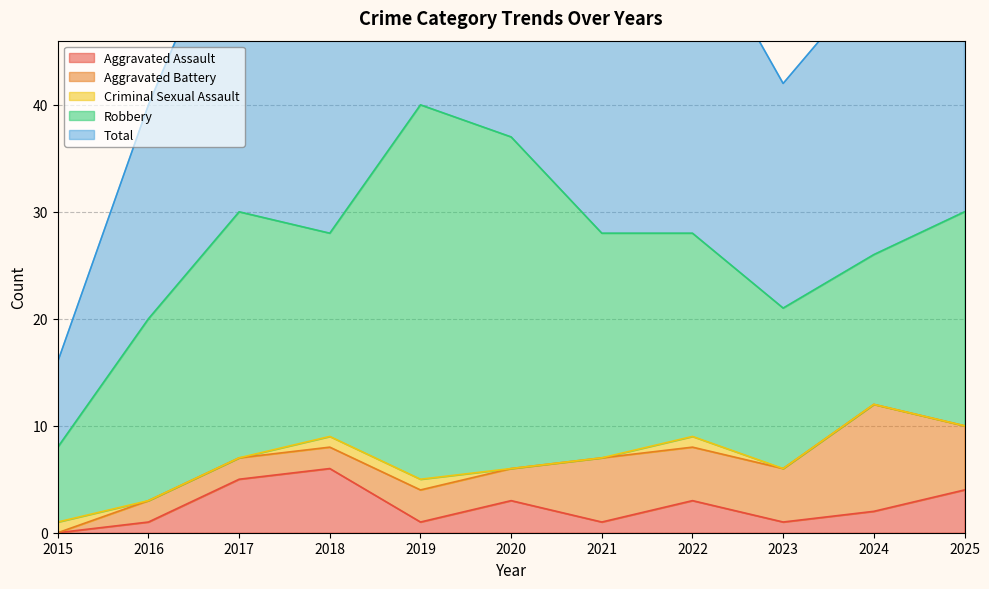

Reading left to right, what are all the values shown in this chart?

Aggravated Assault: 2015=0	2016=1	2017=5	2018=6	2019=1	2020=3	2021=1	2022=3	2023=1	2024=2	2025=4
Aggravated Battery: 2015=0	2016=2	2017=2	2018=2	2019=3	2020=3	2021=6	2022=5	2023=5	2024=10	2025=6
Criminal Sexual Assault: 2015=1	2016=0	2017=0	2018=1	2019=1	2020=0	2021=0	2022=1	2023=0	2024=0	2025=0
Robbery: 2015=7	2016=17	2017=23	2018=19	2019=35	2020=31	2021=21	2022=19	2023=15	2024=14	2025=20
Total: 2015=8	2016=20	2017=30	2018=28	2019=40	2020=37	2021=28	2022=29	2023=21	2024=26	2025=30